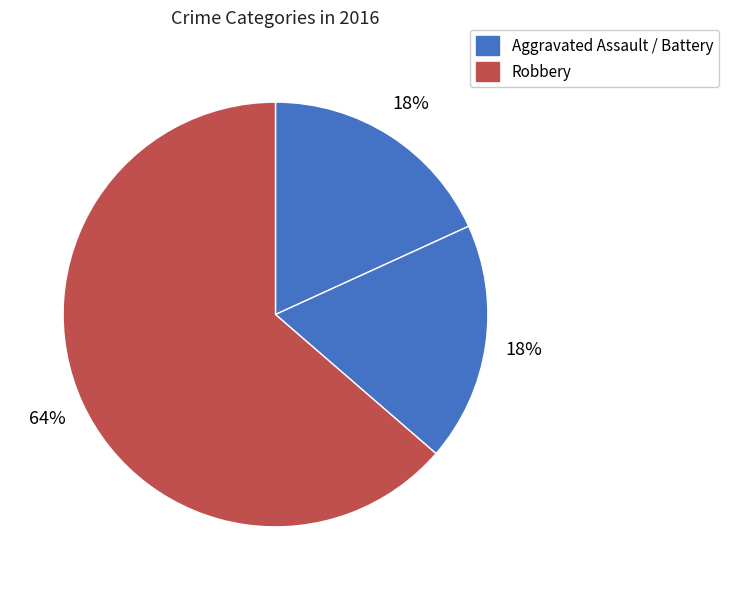

Which slice represents more than half of the pie?

Robbery